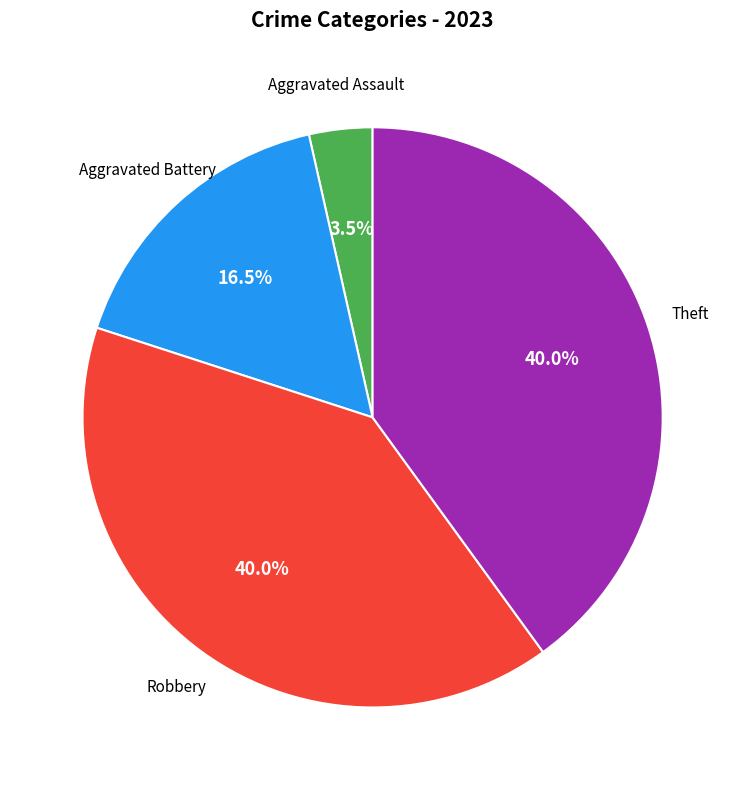

How many segments does this pie chart have?

4